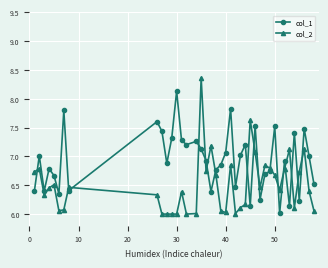

How many lines are shown in the chart?

2